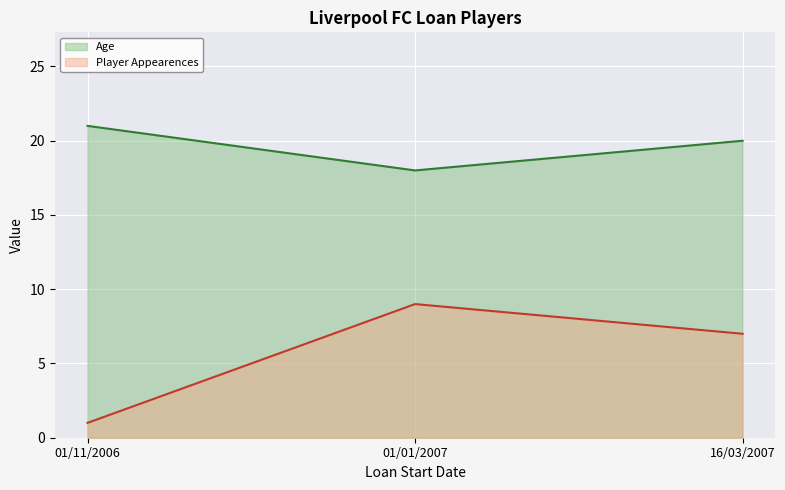

Reading left to right, extract all data points from this chart.

Age: 01/11/2006=21	01/01/2007=18	16/03/2007=20
PlayerAppearences: 01/11/2006=1	01/01/2007=9	16/03/2007=7